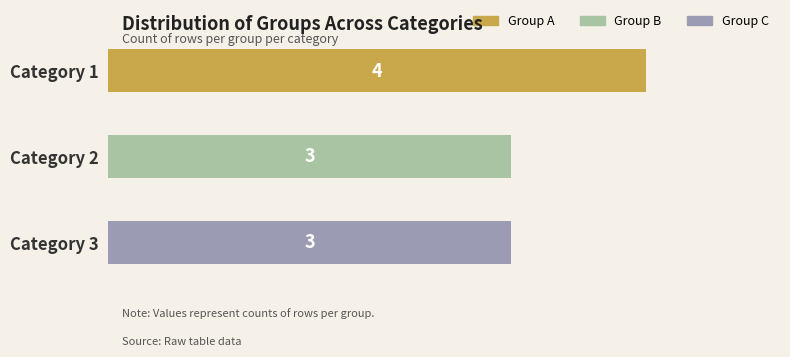

At how many categories does at least one series exceed 3?

1